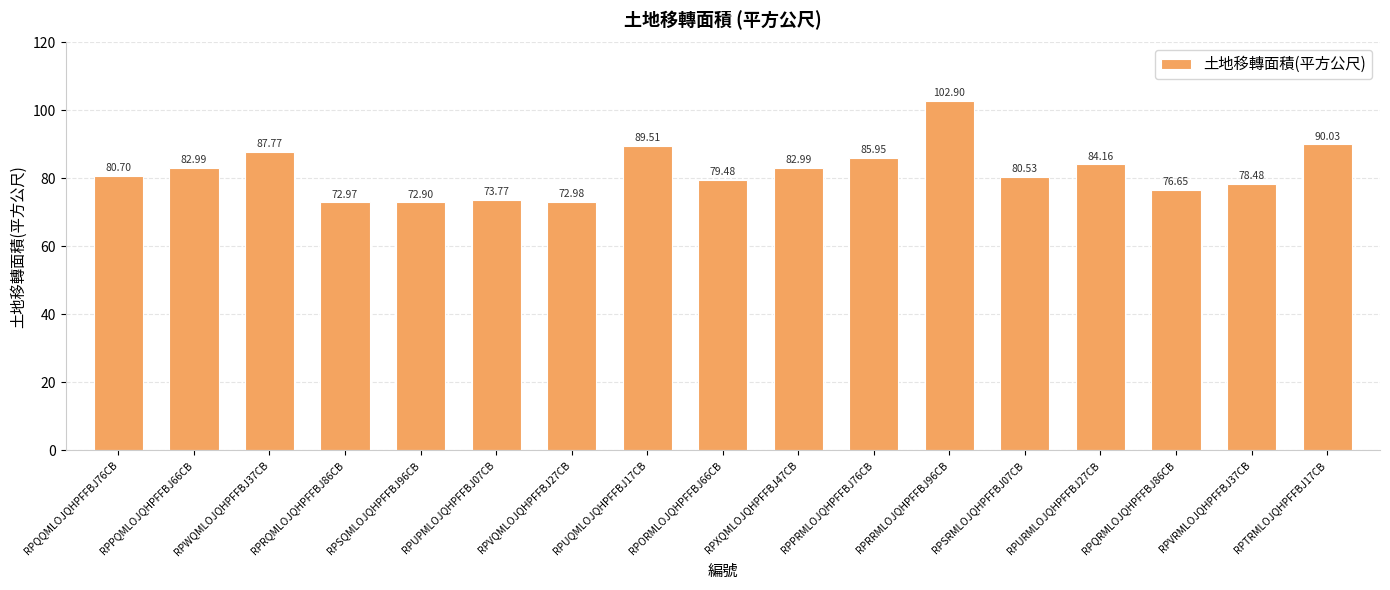

What is the smallest value displayed?

72.9